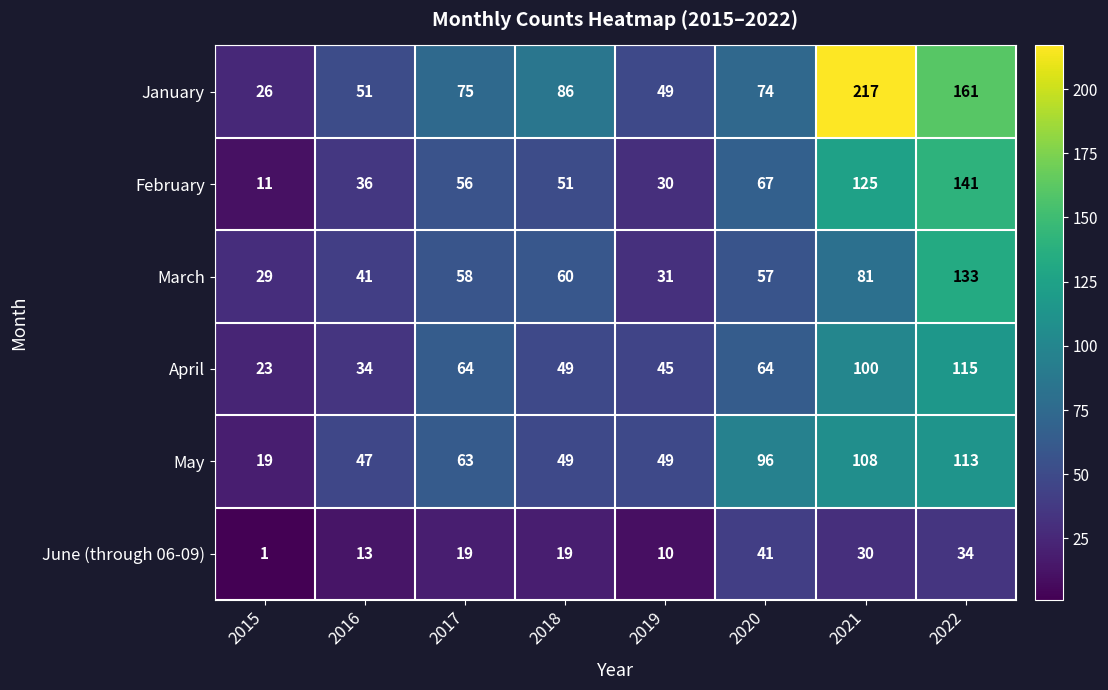

Between 2016 and 2018, which series saw the biggest shift?

January